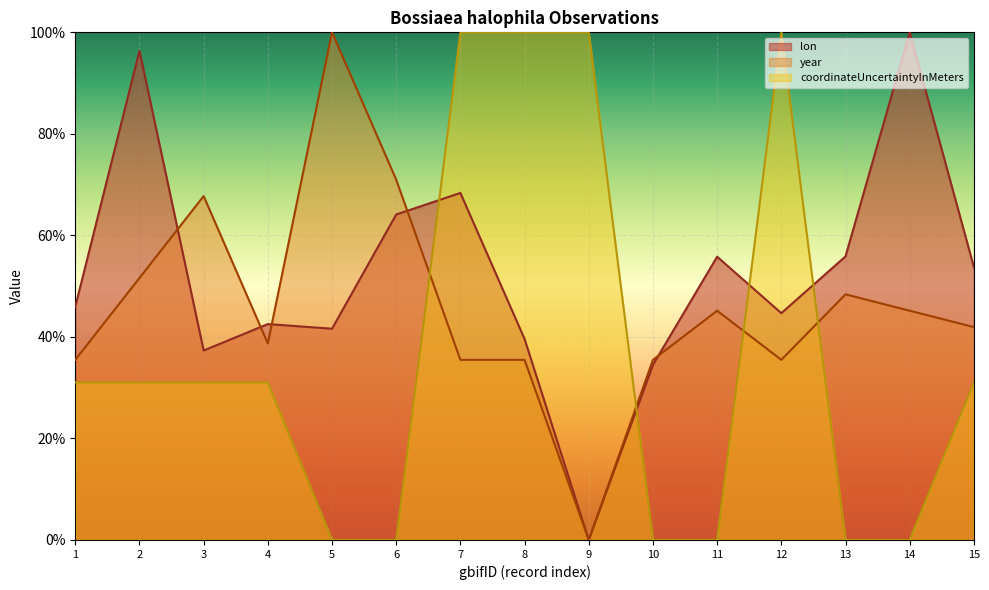

How many lines are shown in the chart?

3